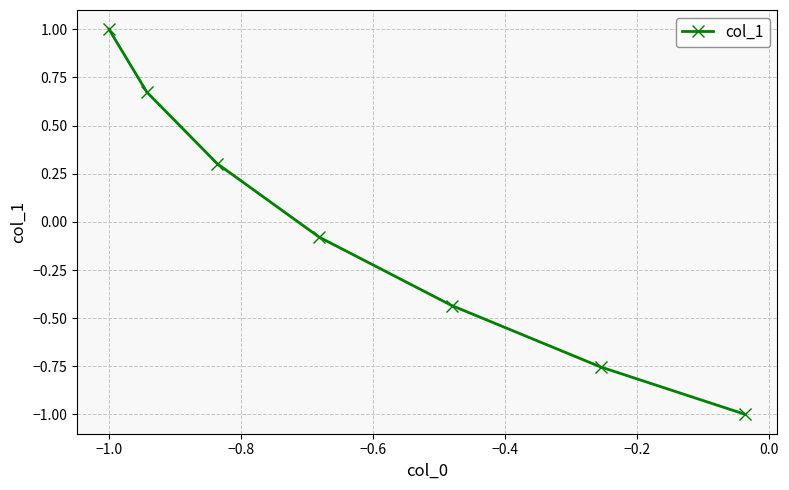

How many distinct data groups are displayed?

1